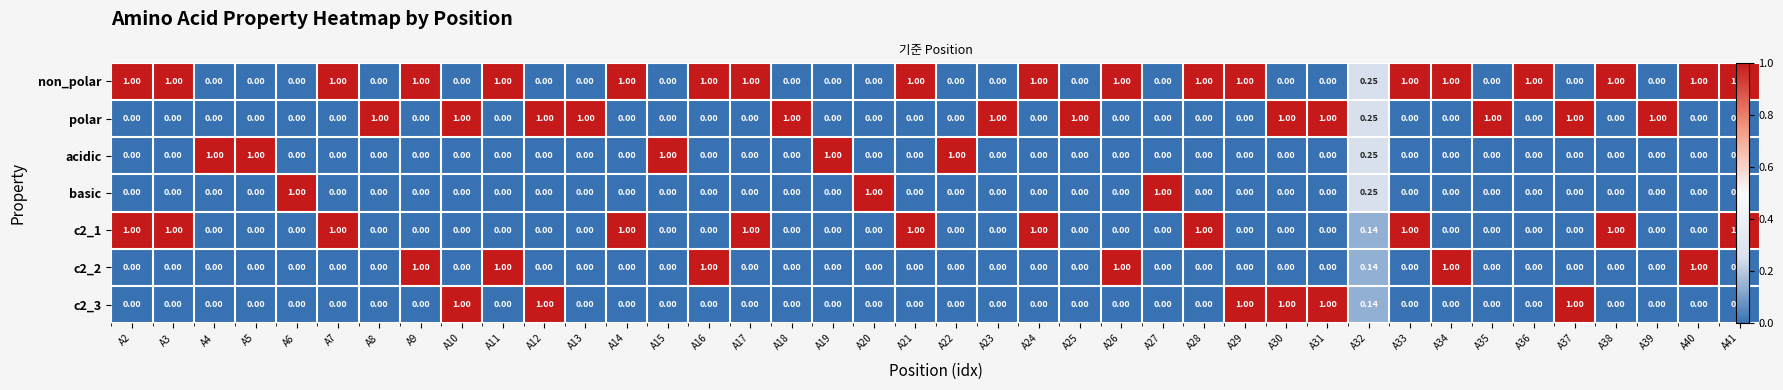

True or false: c2_1 has a value of 0.0 at A27.

True